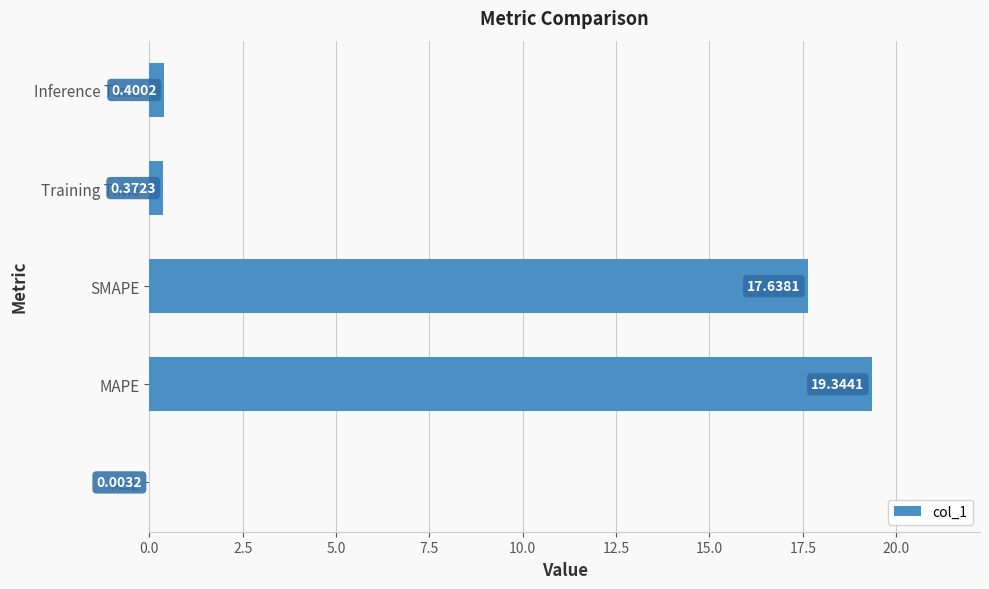

What is the average value?

7.6